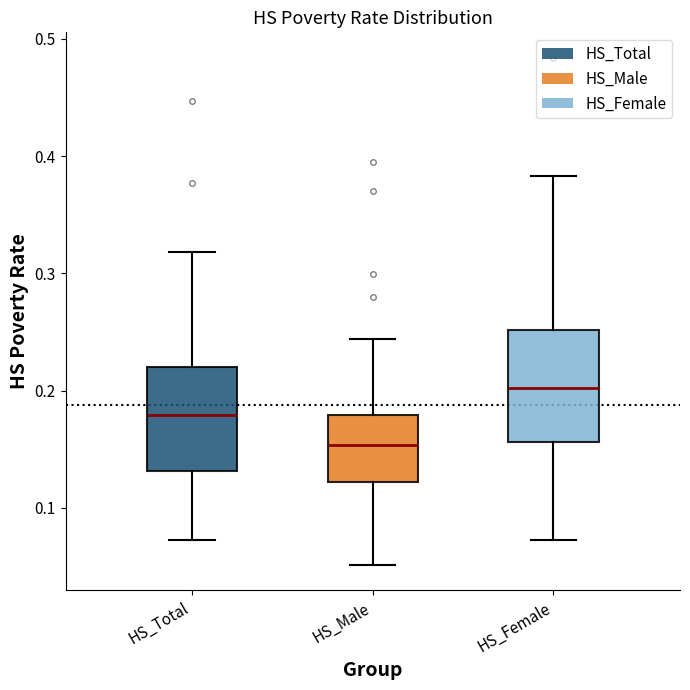

Reading left to right, read every box against the y-axis: the position of its median line, the range the box covers, and the ends of its whiskers. The values are not printed on the chart, so give them approximately, as read against the axis.

HS_Total: median 0.18, box 0.13 to 0.22, whiskers 0.07 to 0.32
HS_Male: median 0.15, box 0.12 to 0.18, whiskers 0.05 to 0.24
HS_Female: median 0.20, box 0.16 to 0.25, whiskers 0.07 to 0.38